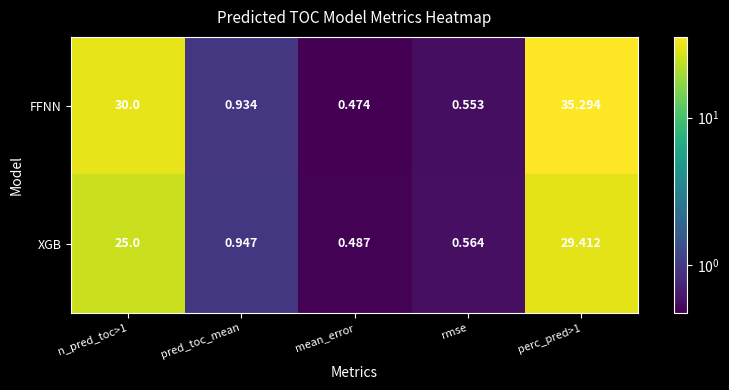

List the series in order of their overall mean, lowest first.

XGB, FFNN